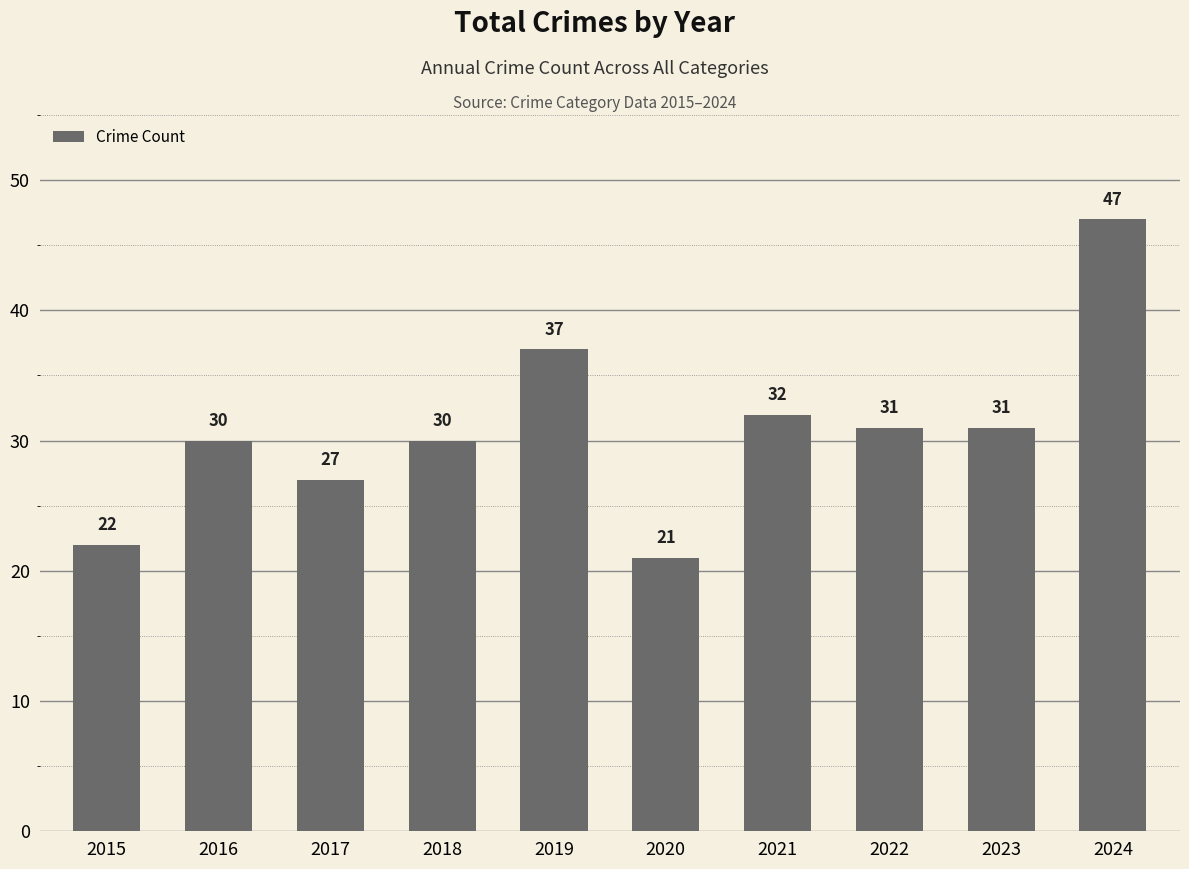

Which has a higher value, 2016 or 2019?

2019